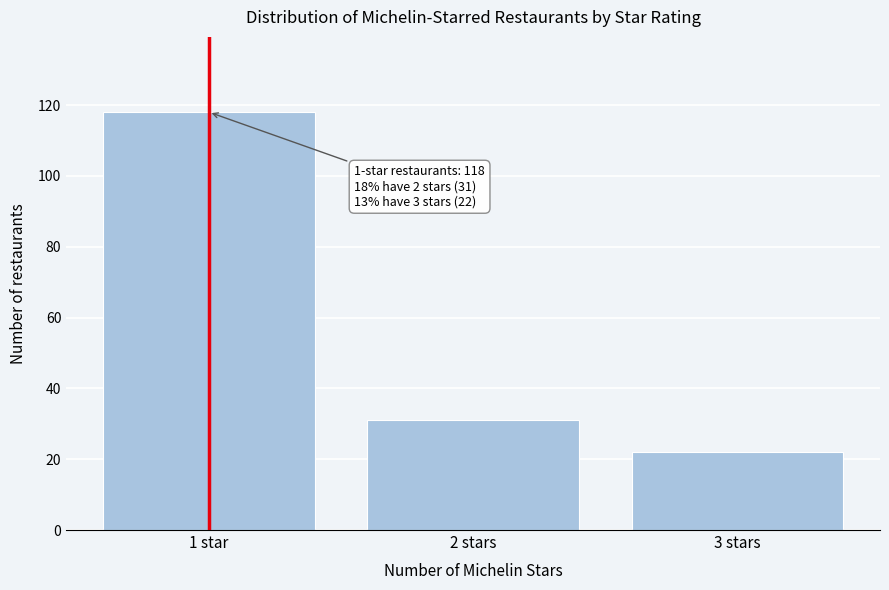

Reading left to right, transcribe all the data shown in this chart.

1 star=118	2 stars=31	3 stars=22